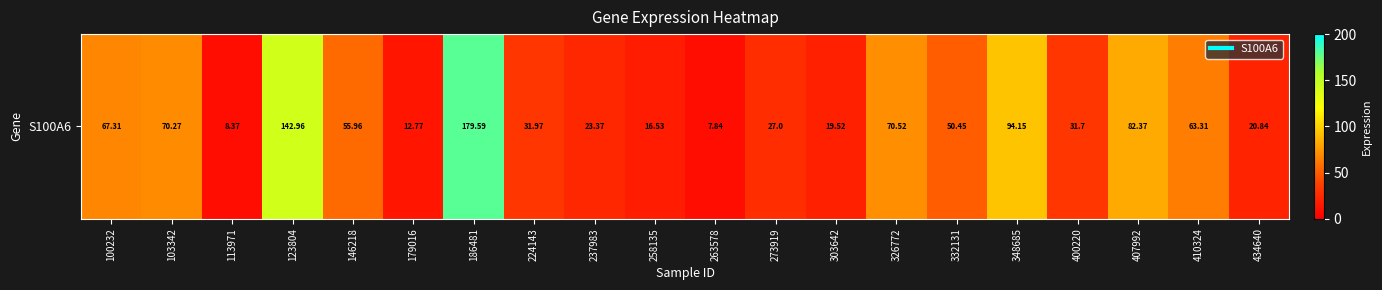

Which has a higher value, 146218 or 258135?

146218